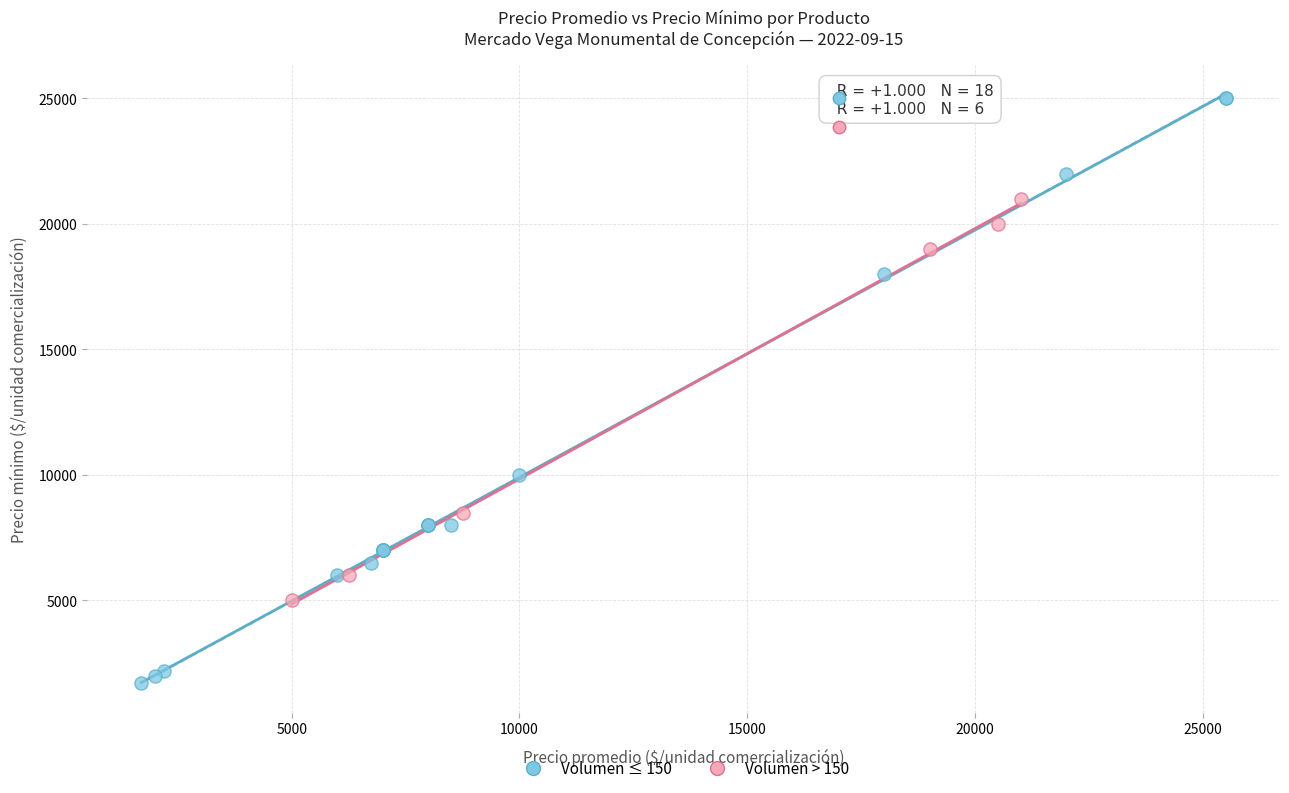

Which series has the widest spread of Y values?

Volumen ≤ 150